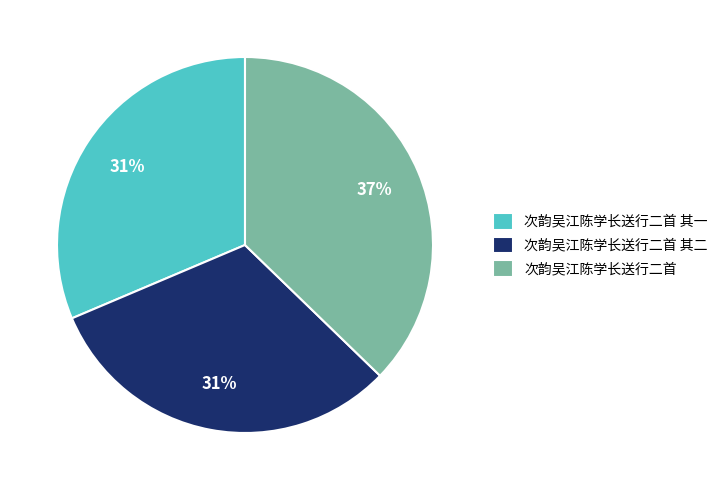

Which slice is the largest?

次韵吴江陈学长送行二首